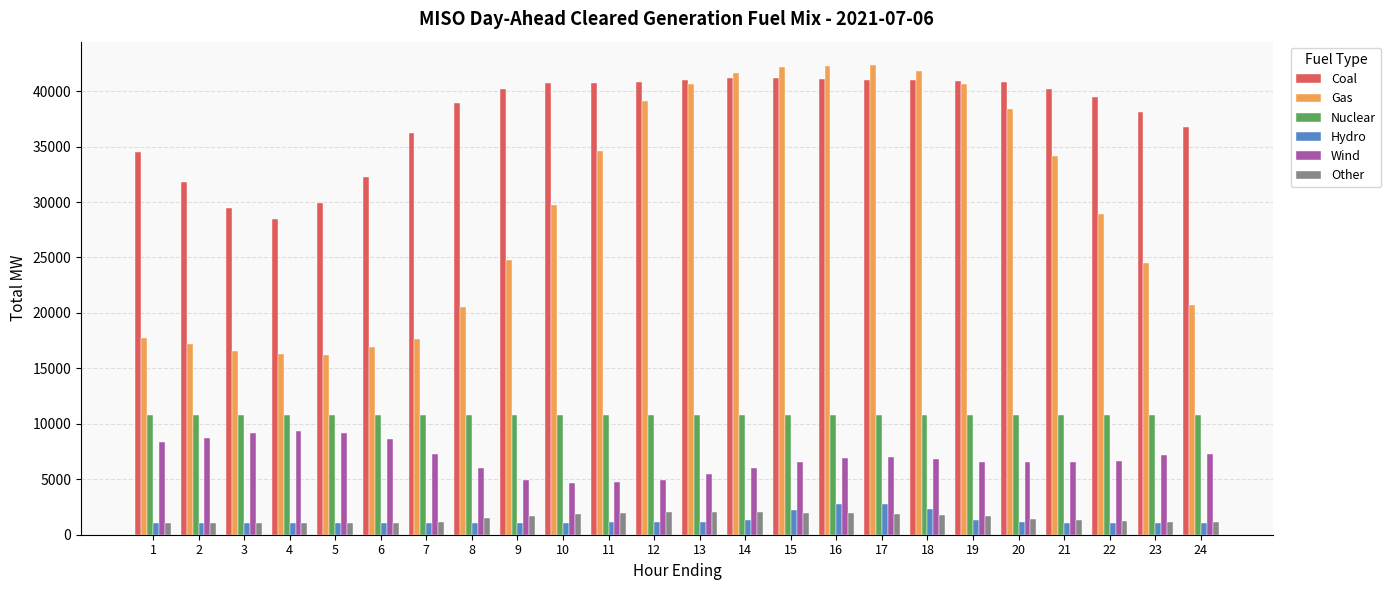

List the series in order of their peak value, highest first.

Gas, Coal, Nuclear, Wind, Hydro, Other